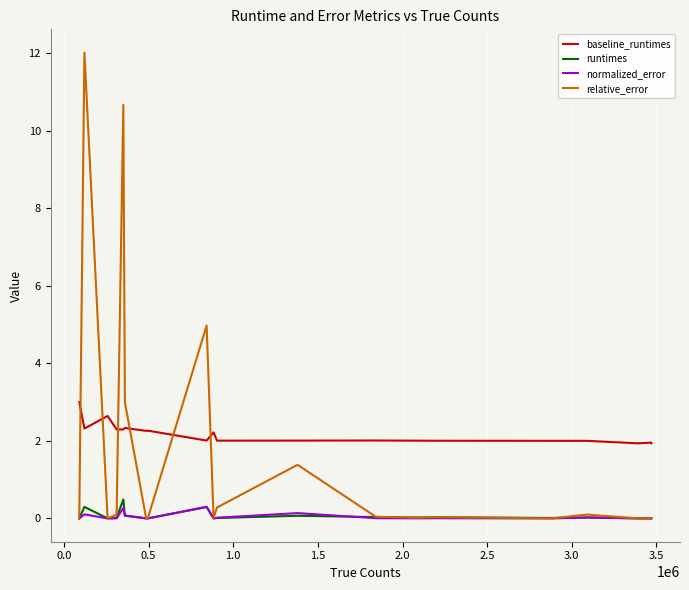

List the series in order of their peak value, highest first.

relative_error, baseline_runtimes, runtimes, normalized_error